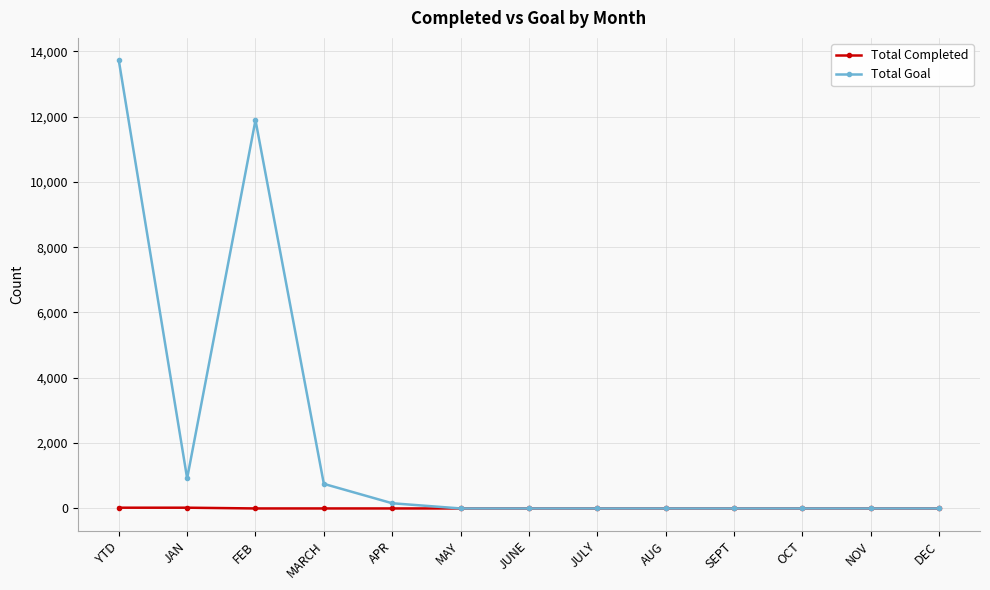

How many data points in Total Goal are above 0?

5